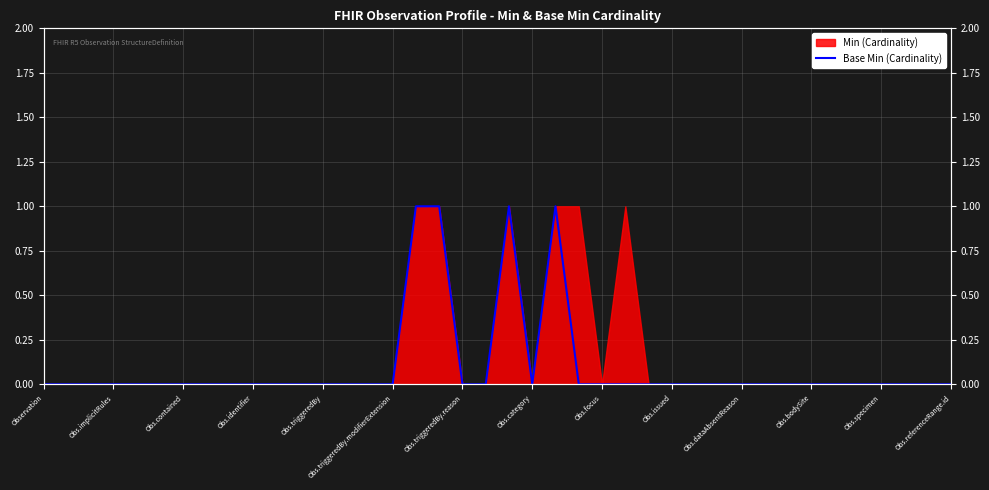

Where is the data nearest to the value 0?

Observation